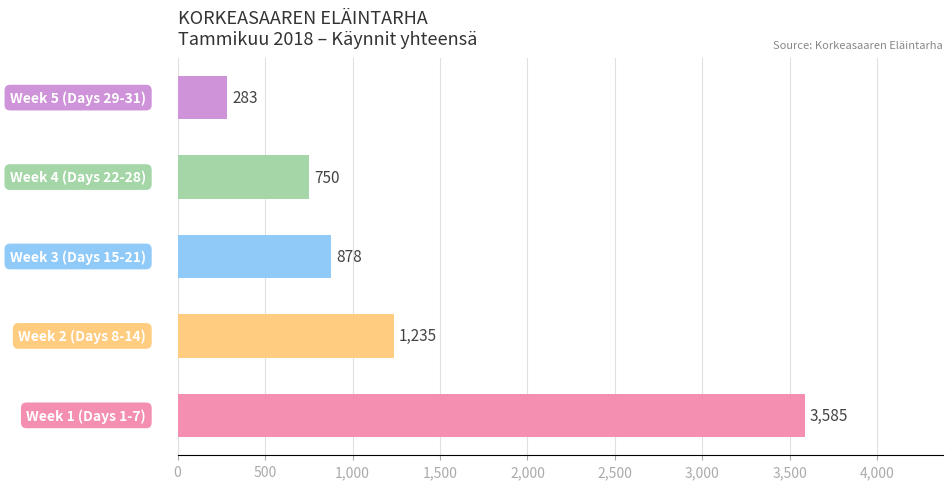

What is the greatest value displayed?

3585